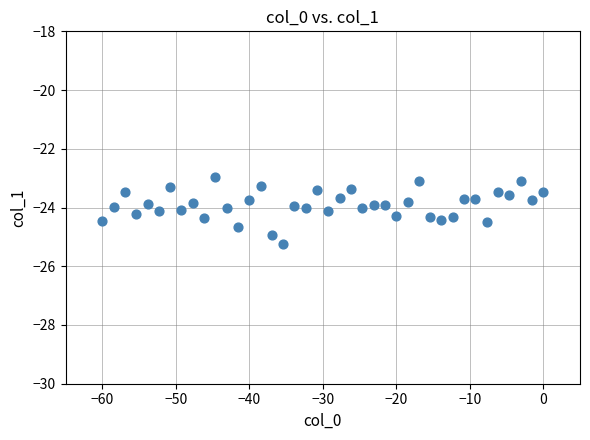

What is the range of Y values (max minus min)?

2.3